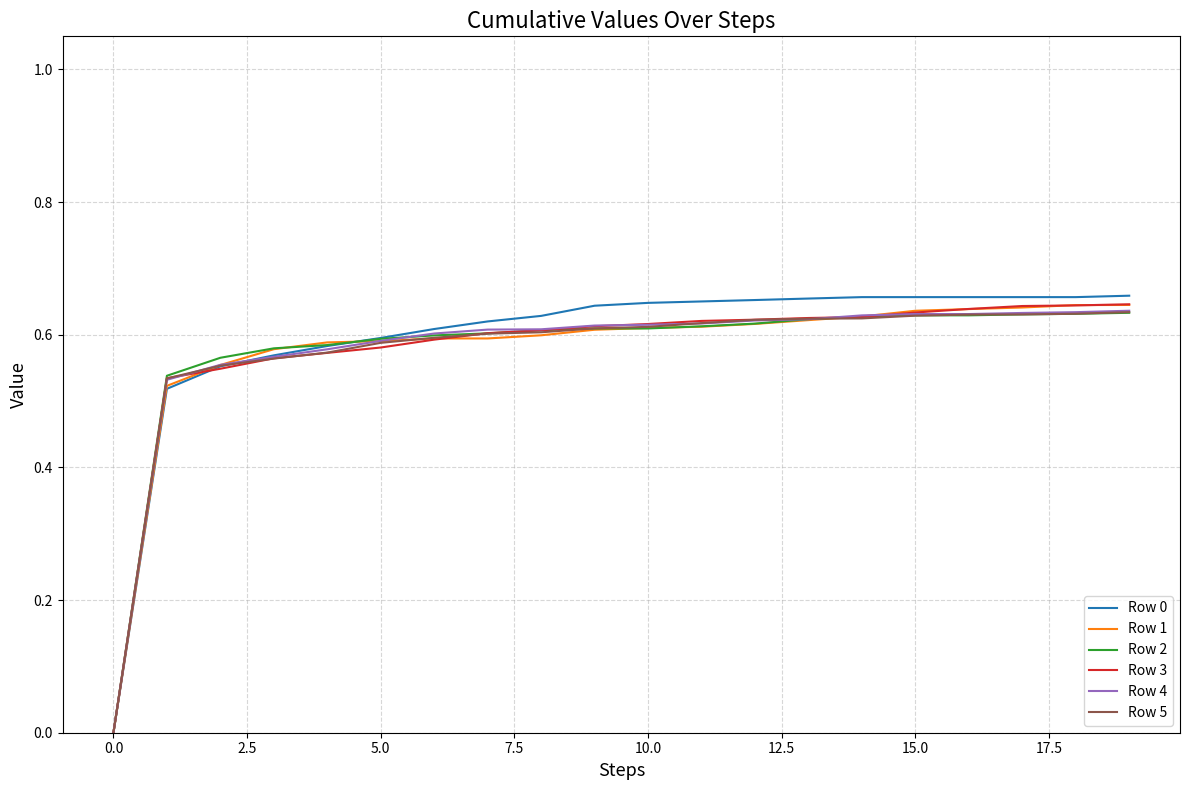

Which series has the largest range (max minus min)?

Row 0